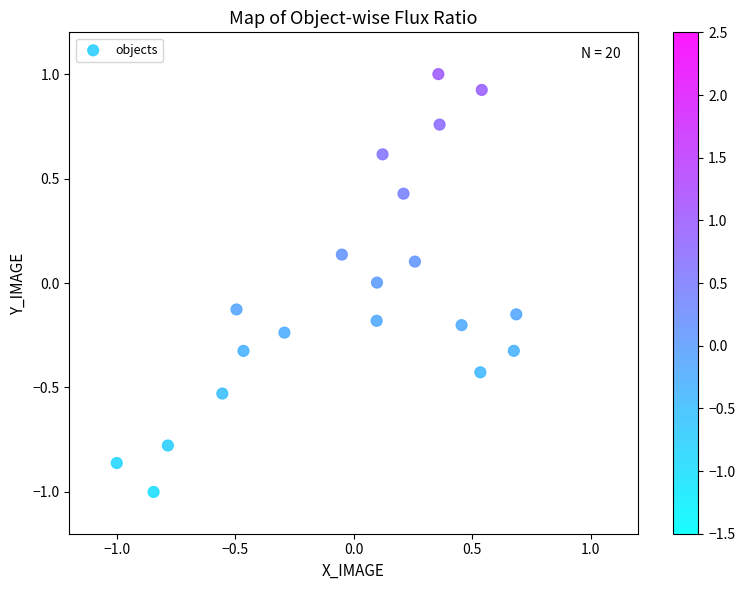

What is the range of X values (max minus min)?

1.7